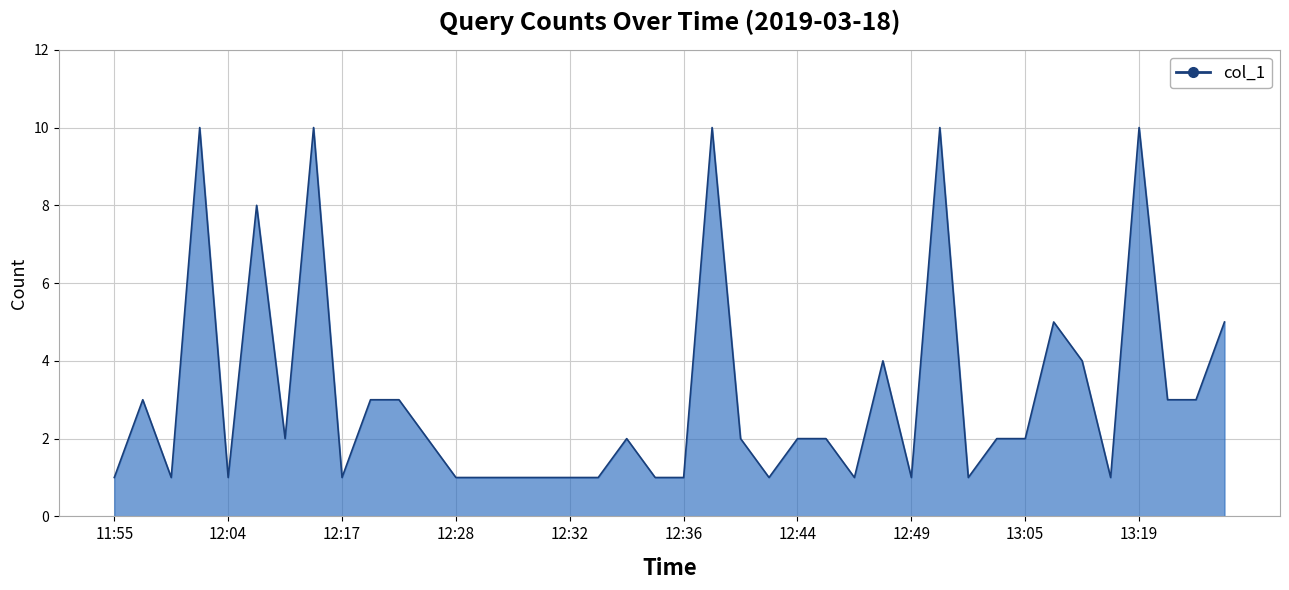

At which category does the chart reach its minimum across all series?

11:55